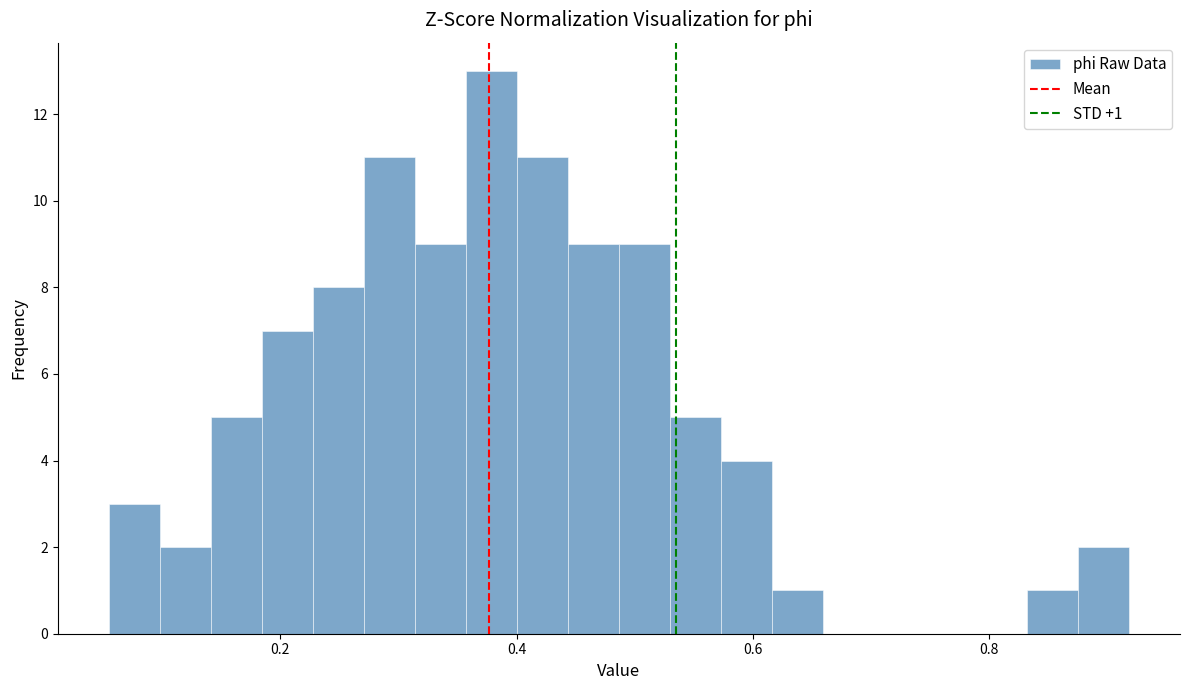

Around what value on the x-axis is the tallest bar? Give the approximate position of its centre, as read against the axis.

0.38